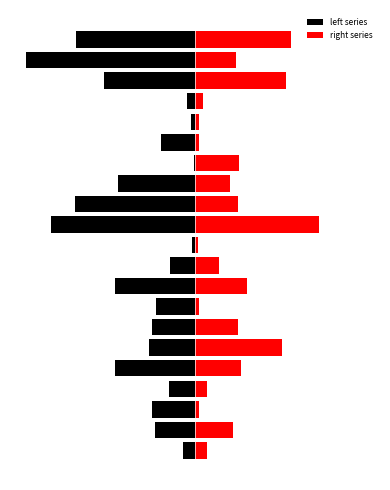

What are all the series names shown in the legend?

left series, right series